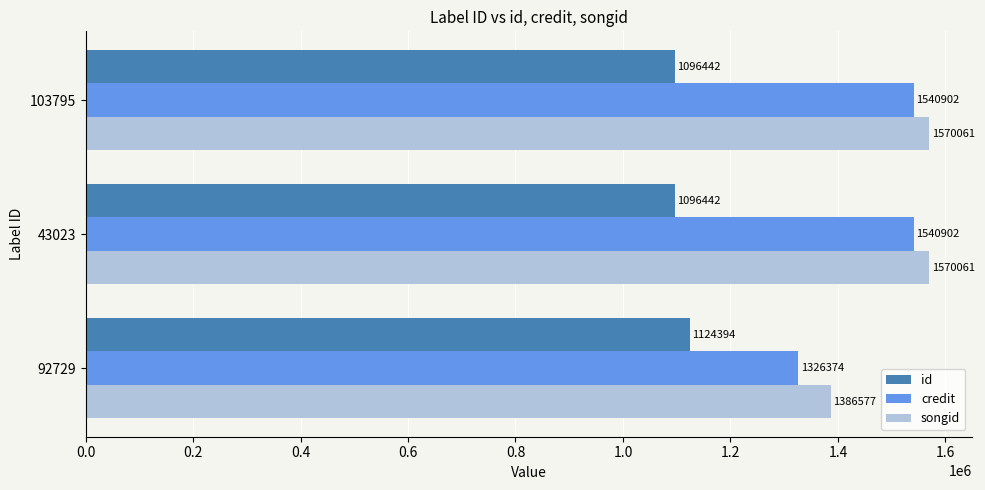

Which series has the widest spread of values?

credit